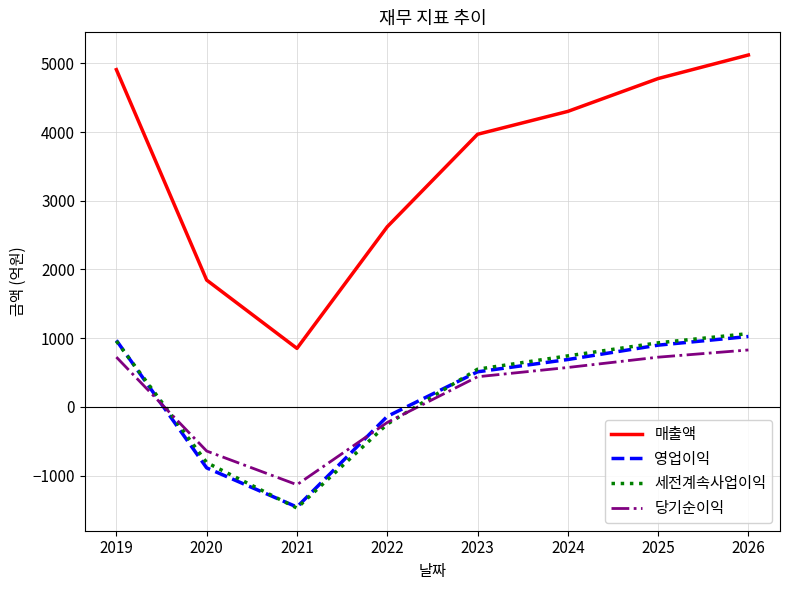

At which category is the sum across all series the highest?

2026